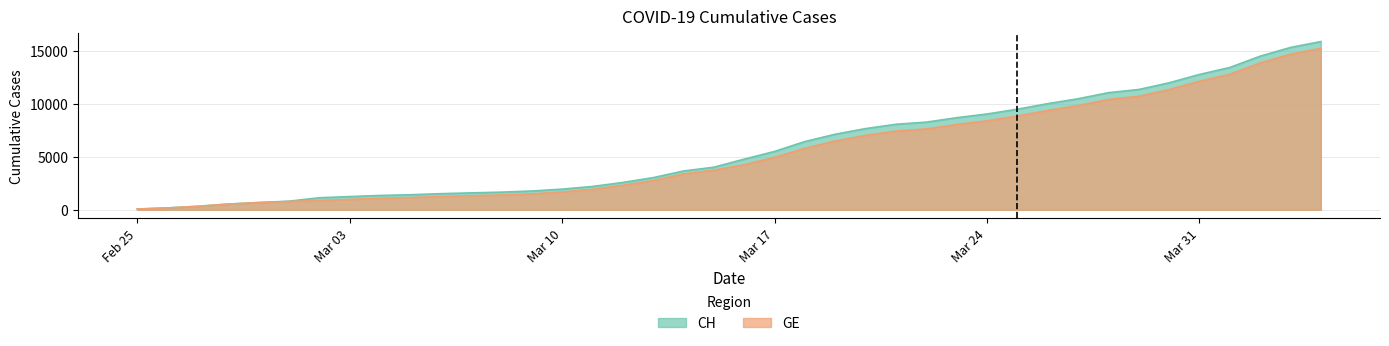

List the series in order of their peak value, highest first.

CH, GE